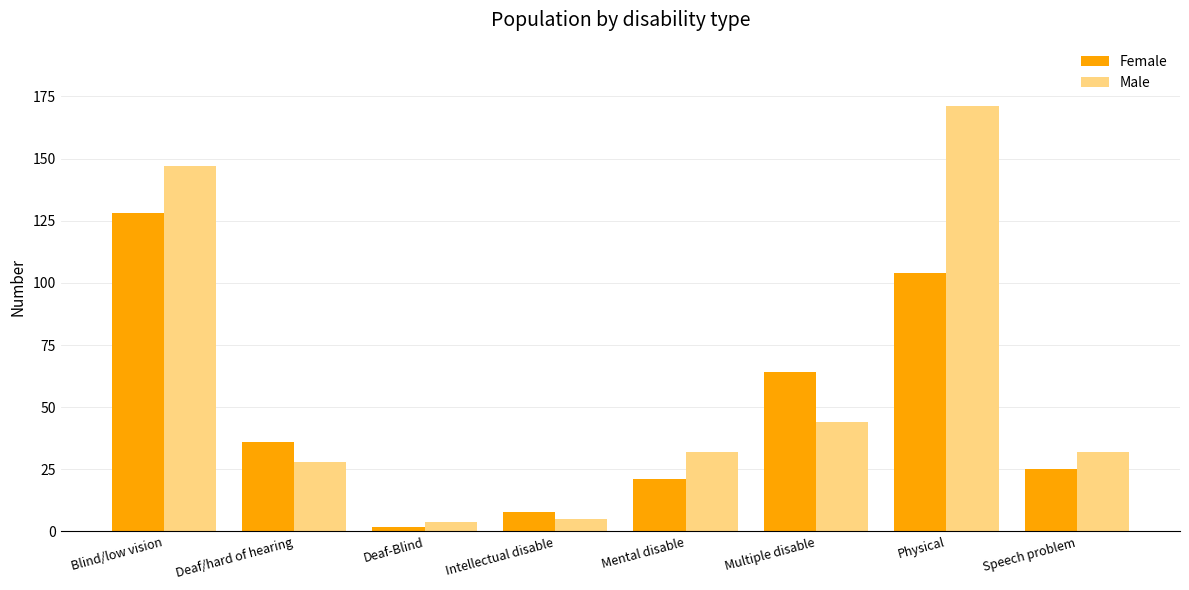

Read the Male value at Multiple disable, to the nearest 10.

40